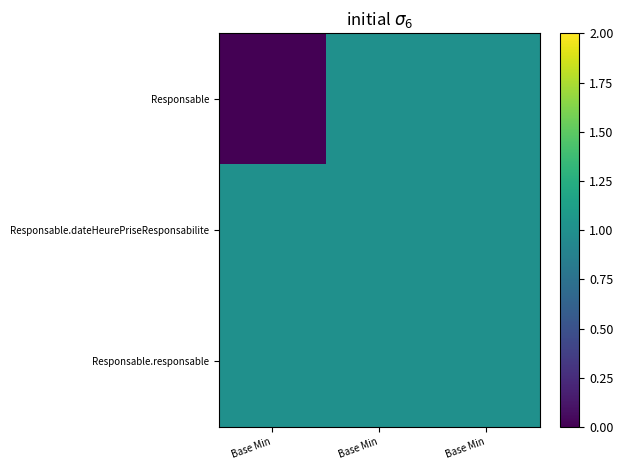

Count the number of data series in this chart.

3